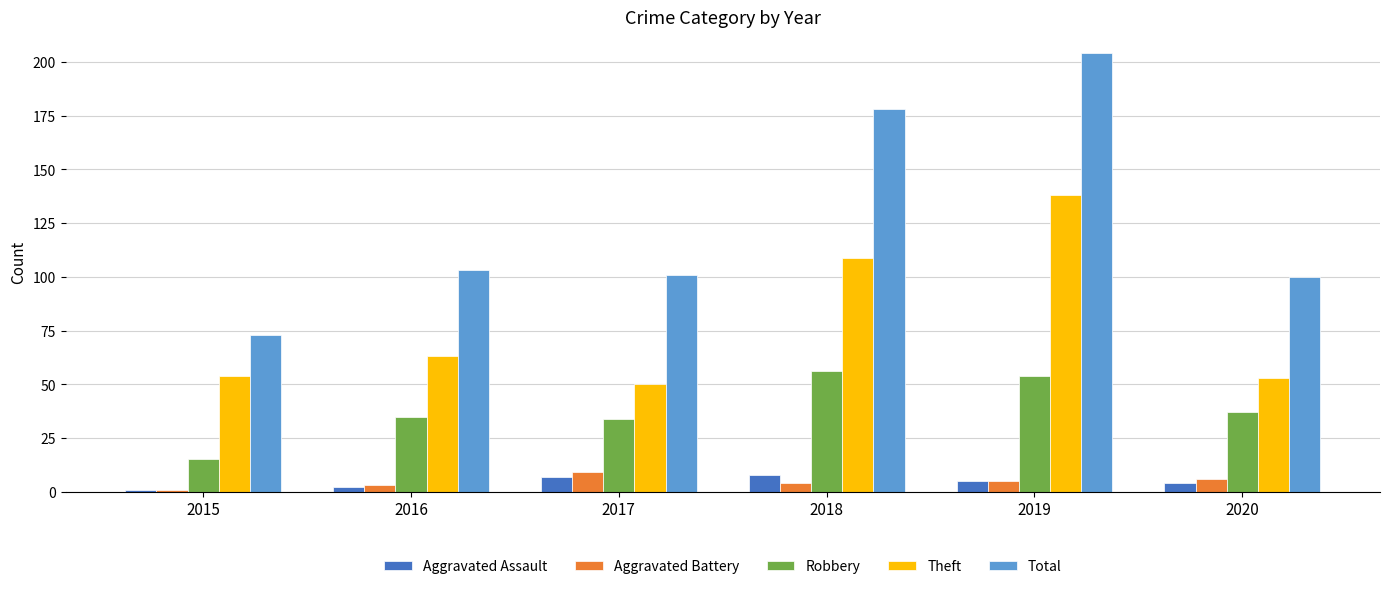

The value of Robbery at 2016 is 11. True or false?

False